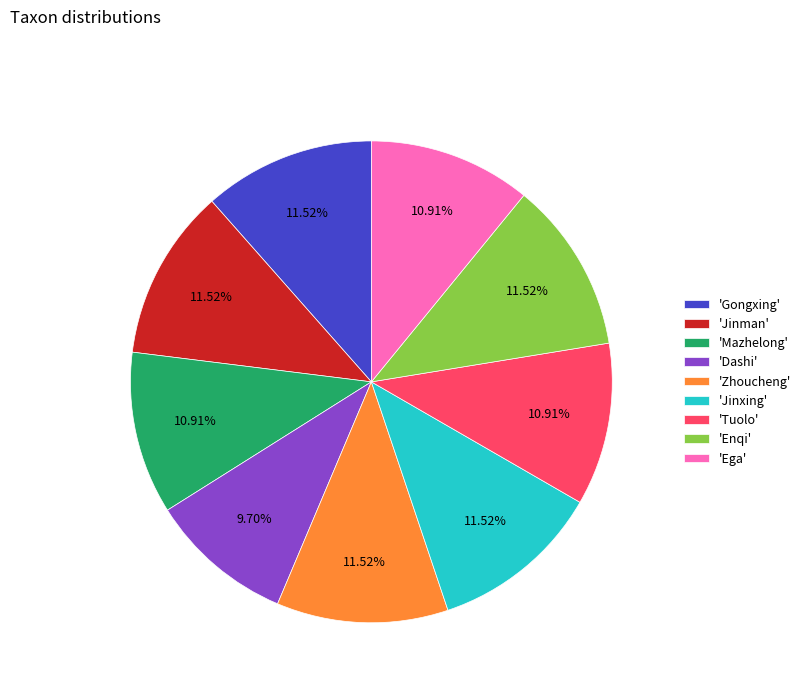

Between 'Jinxing' and 'Tuolo', which is larger?

'Jinxing'